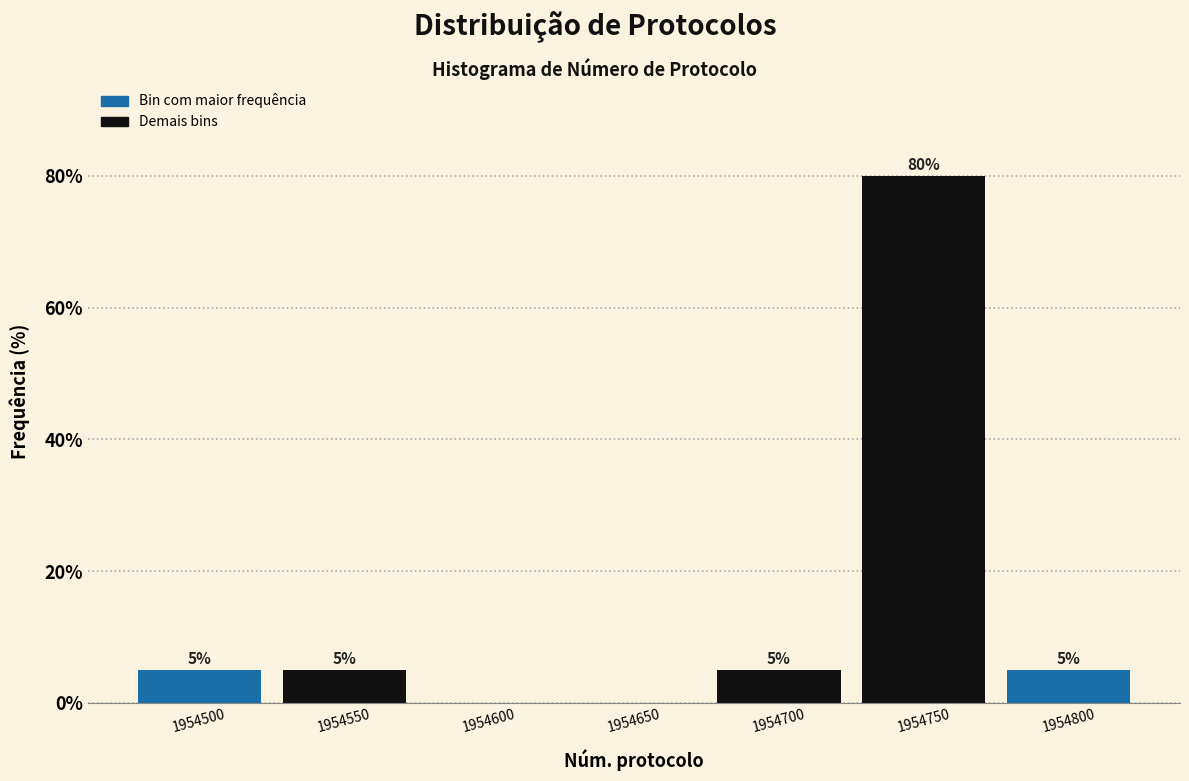

Reading left to right, what are all the values shown in this chart?

1954500=5	1954550=5	1954600=0	1954650=0	1954700=5	1954750=80	1954800=5